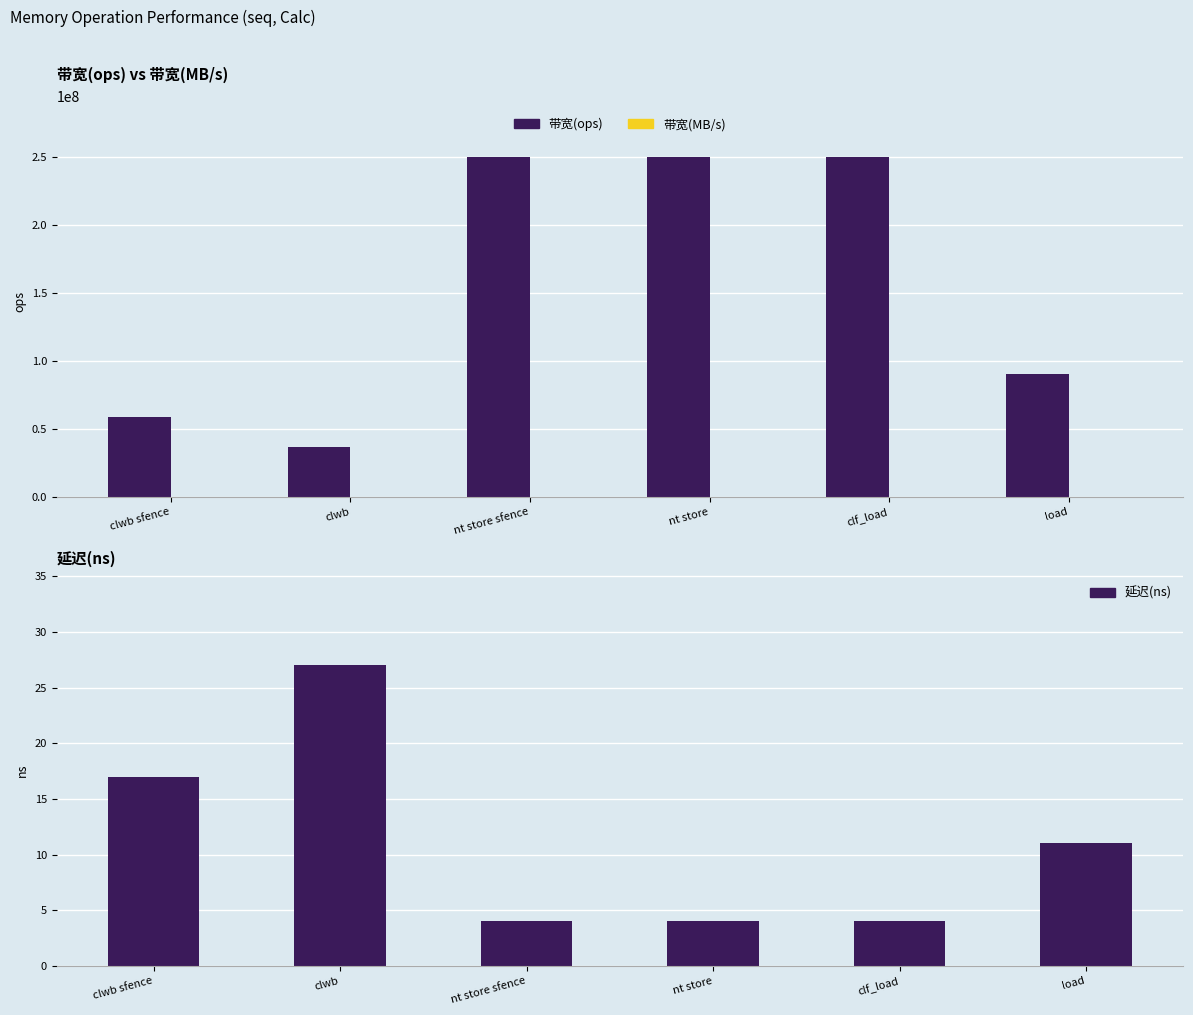

Are the bars horizontal?

No